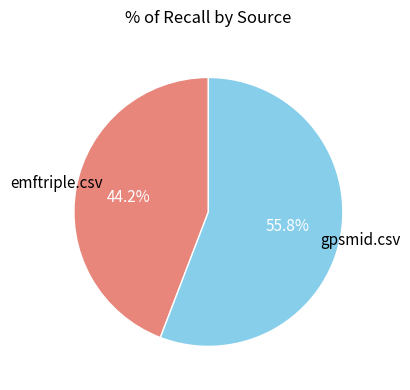

Is there a majority slice in this chart?

Yes